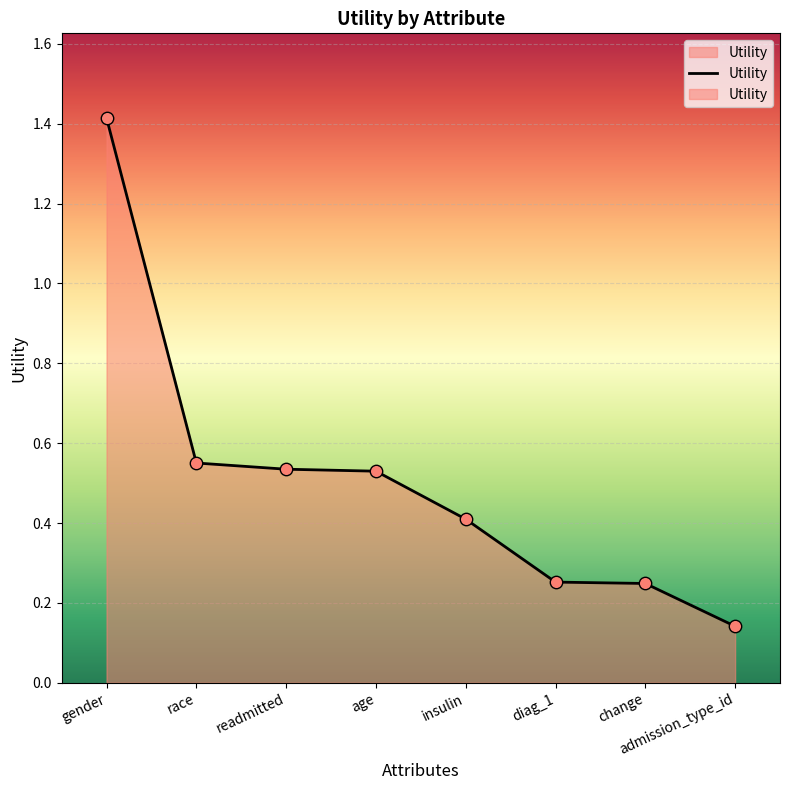

What is the change in value from race to change?

-0.3